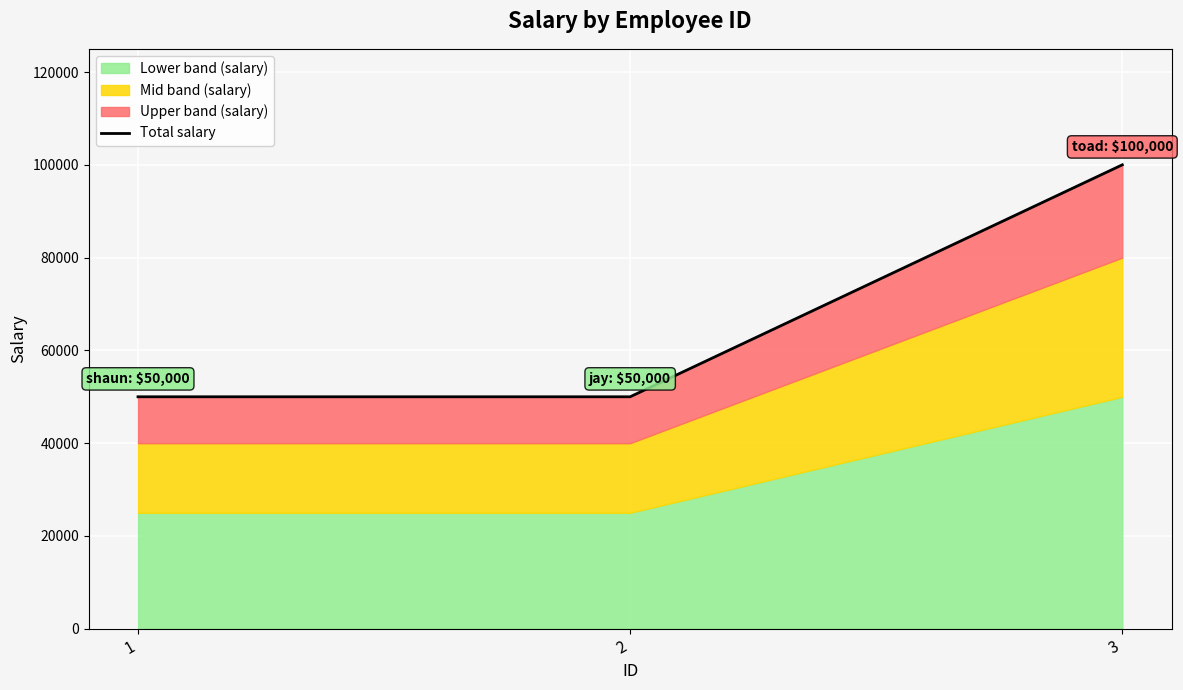

Which label corresponds to the smallest value in the chart?

1